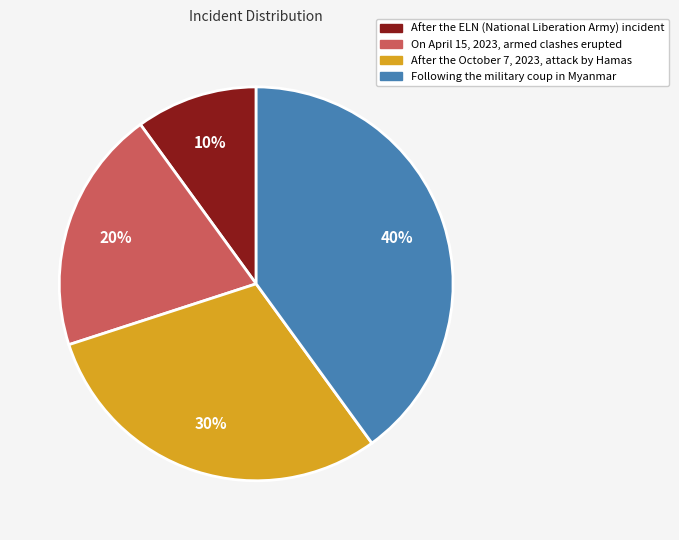

The After the ELN (National Liberation Army) incident slice represents 1% of the pie. True or false?

False